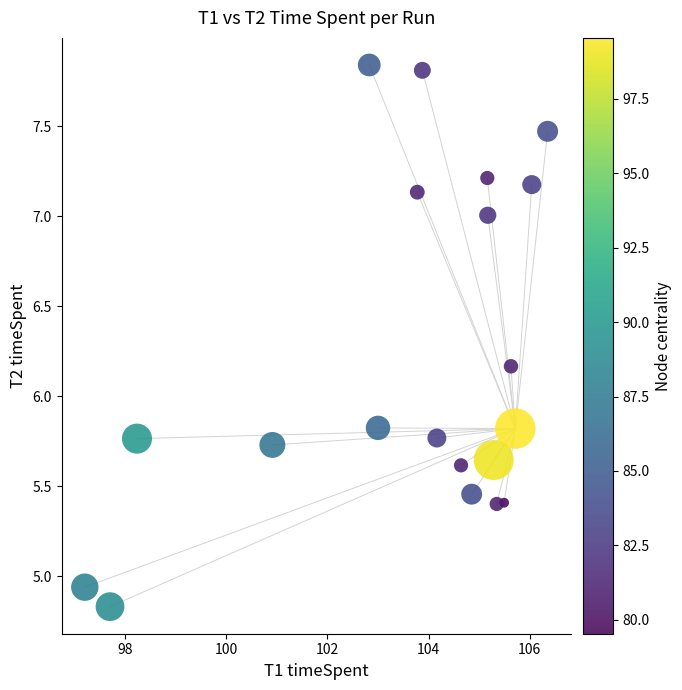

What is the range of X values (max minus min)?

9.1